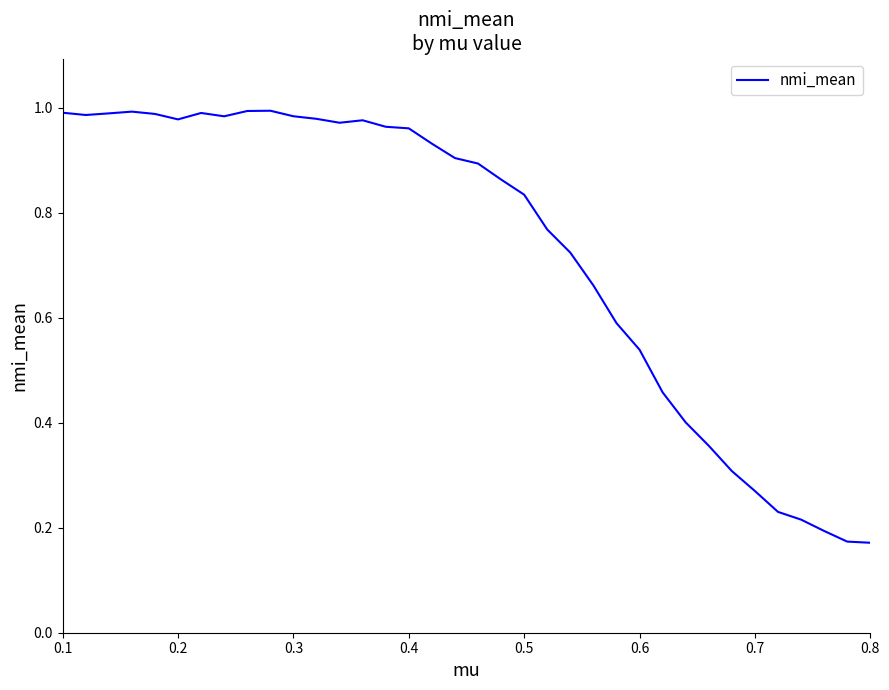

What is the sum of all values?

26.2